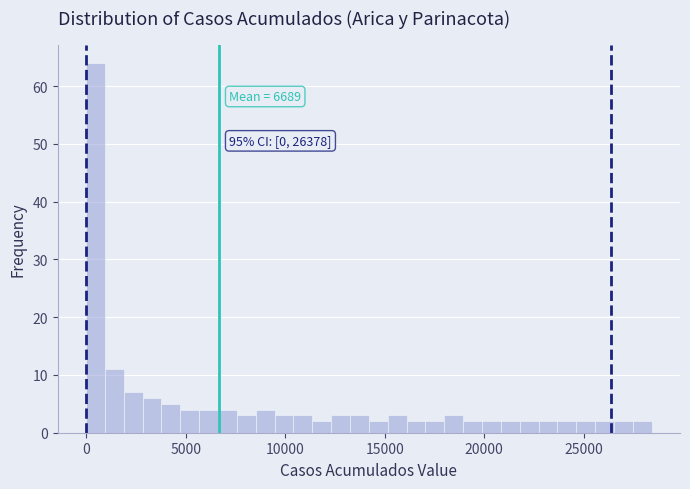

Around what value on the x-axis is the tallest bar? Give the approximate position of its centre, as read against the axis.

500